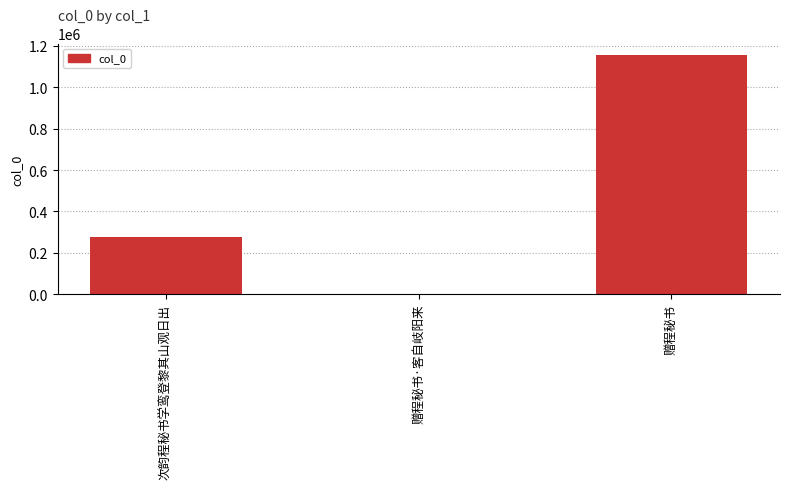

What is the ratio of the value at 赠程秘书 to the value at 次韵程秘书学鸾登黎其山观日出?

4.2